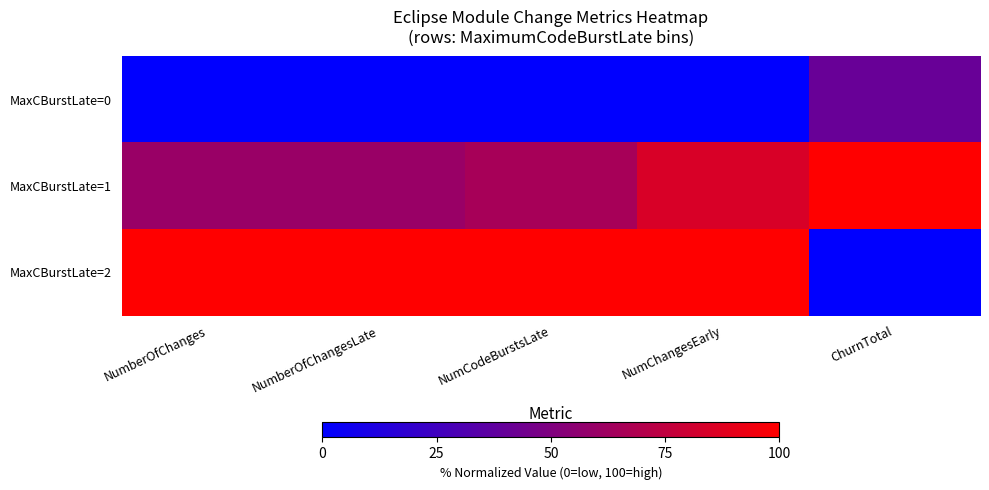

Reading left to right, list all the values displayed in this chart.

MaxCBurstLate=0: NumberOfChanges=0.0	NumberOfChangesLate=0.0	NumCodeBurstsLate=0.0	NumChangesEarly=0.0	ChurnTotal=41.0
MaxCBurstLate=1: NumberOfChanges=59.9	NumberOfChangesLate=59.8	NumCodeBurstsLate=65.6	NumChangesEarly=84.6	ChurnTotal=100.0
MaxCBurstLate=2: NumberOfChanges=100.0	NumberOfChangesLate=100.0	NumCodeBurstsLate=100.0	NumChangesEarly=100.0	ChurnTotal=0.0